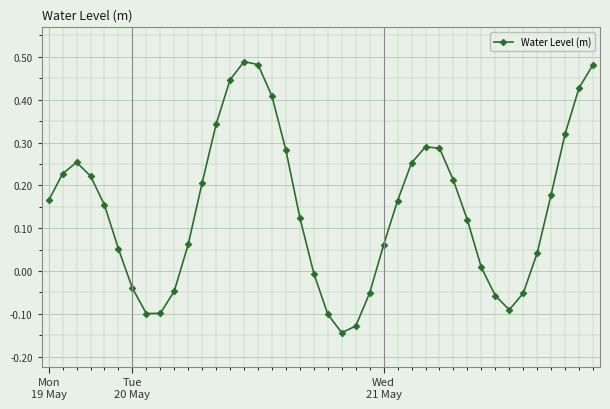

What is the sum of all values?

5.8